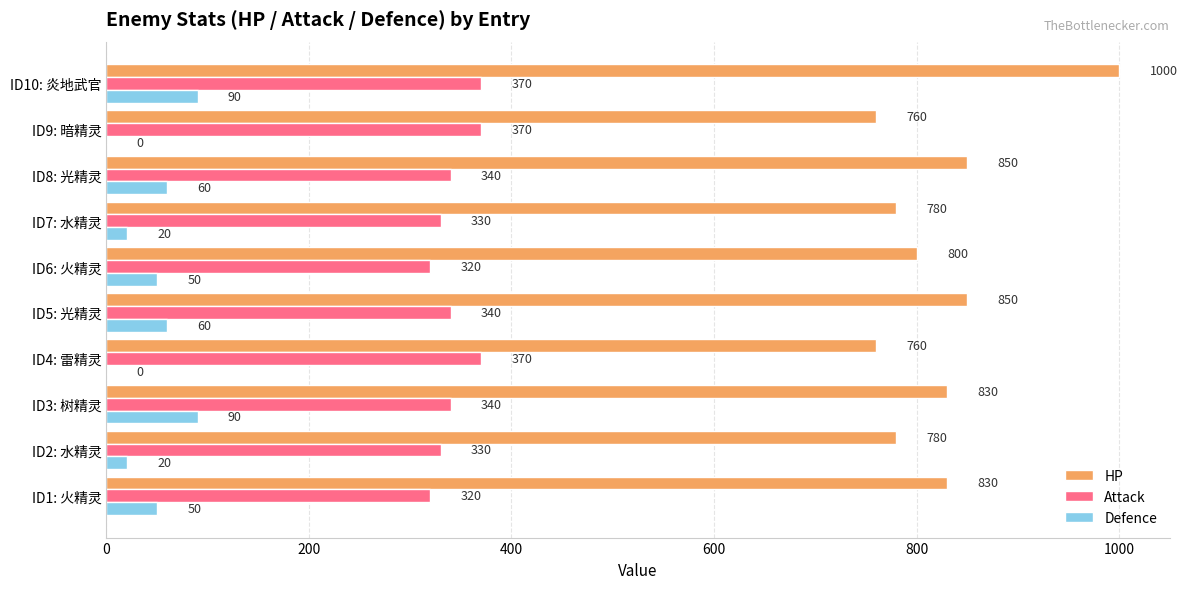

The value of Defence at ID6: 火精灵 is 50. True or false?

True